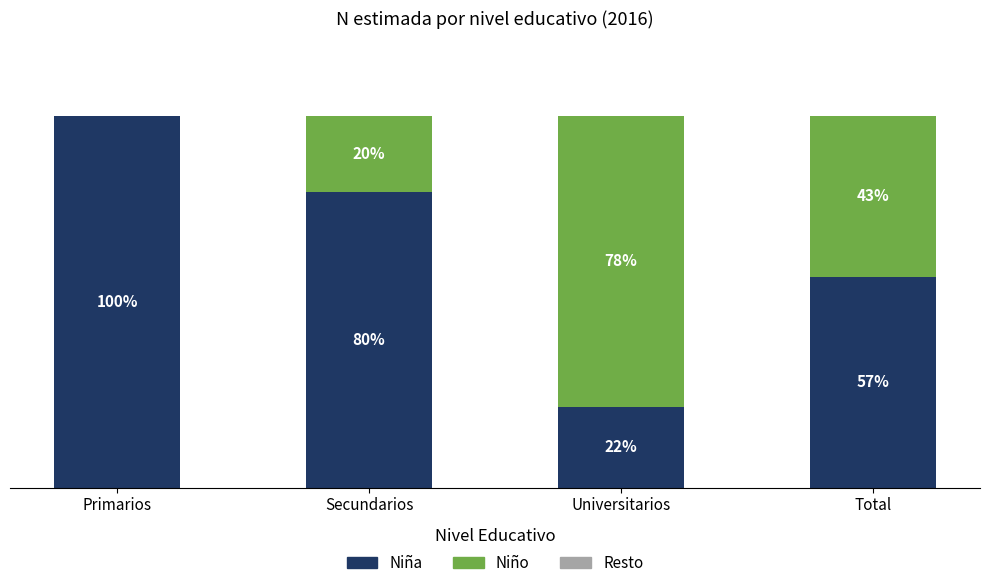

Rank the series at Total from lowest to highest value.

Total restante, Niño, Niña